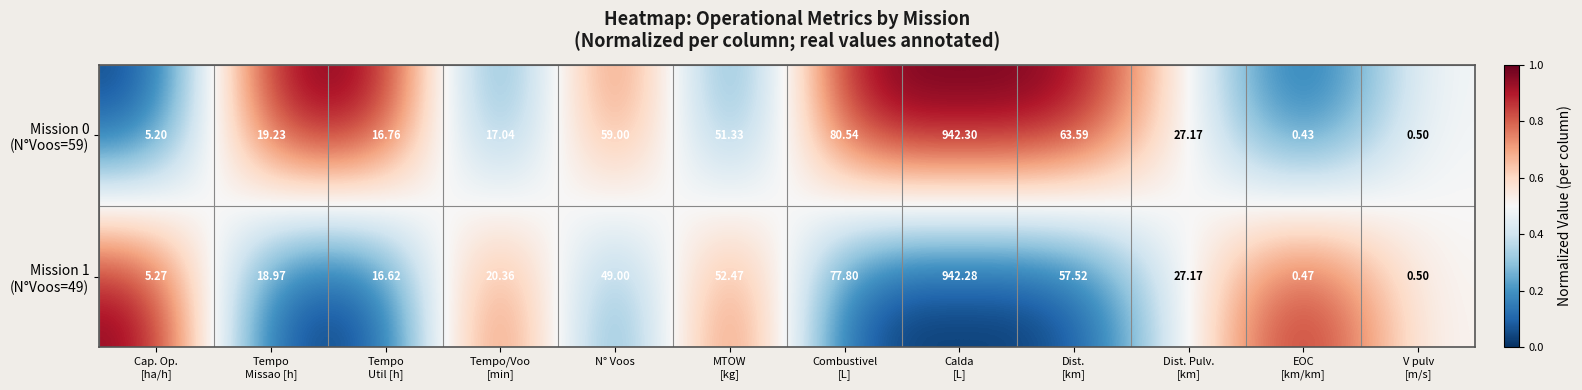

At how many categories does at least one series exceed 0?

12